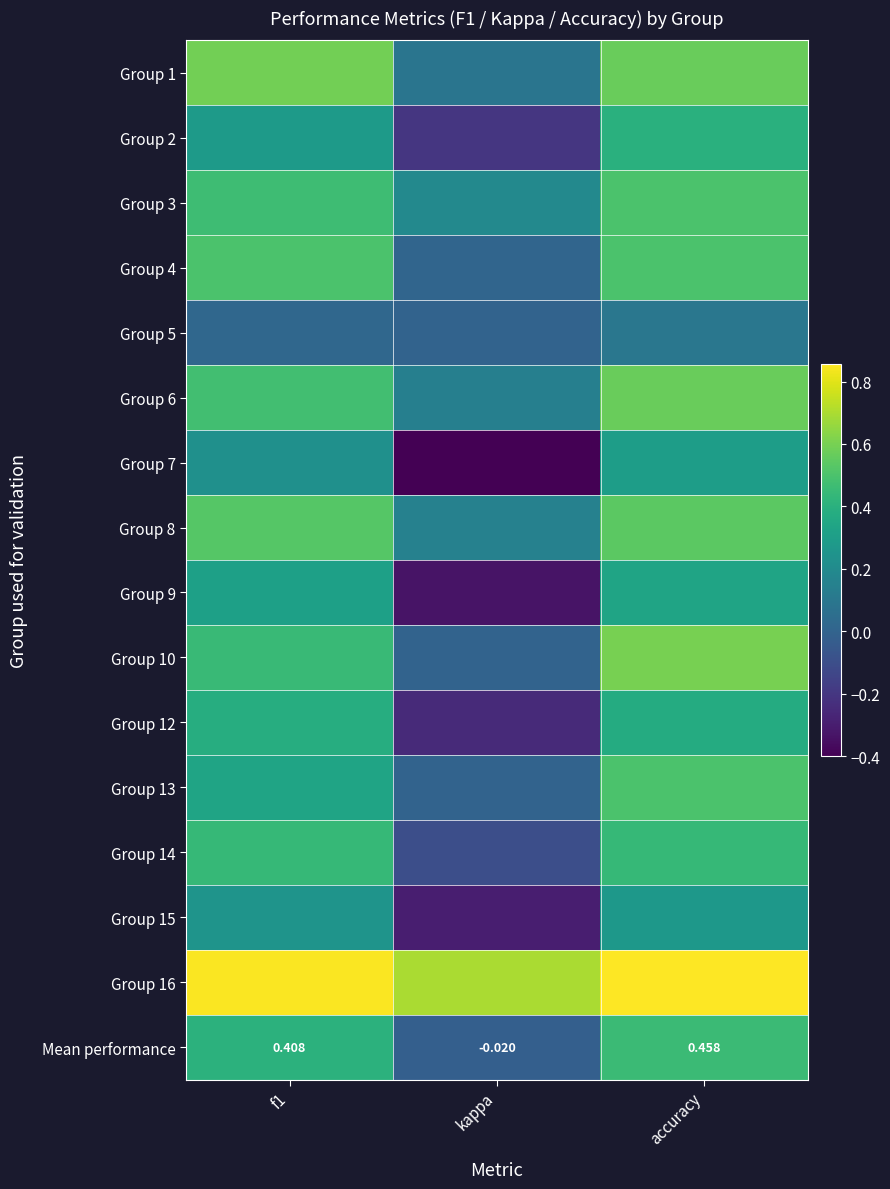

How many values in Mean performance are above zero?

2